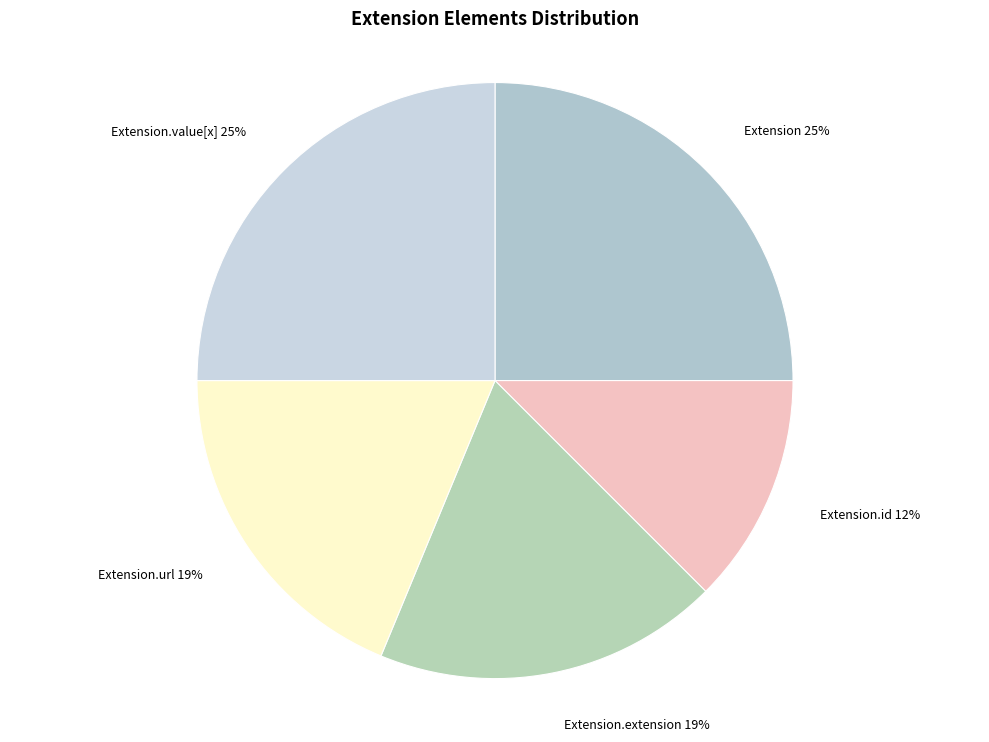

Does any single category account for the majority?

No